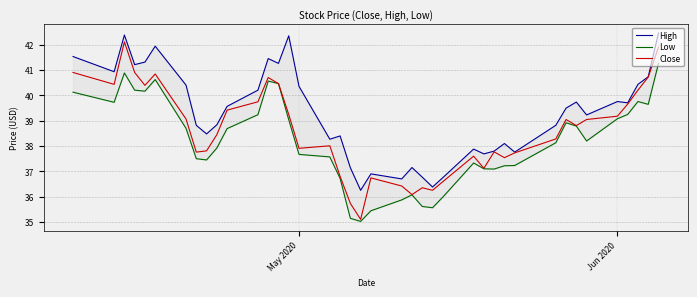

The value of Close at 33 is 65.2. True or false?

False